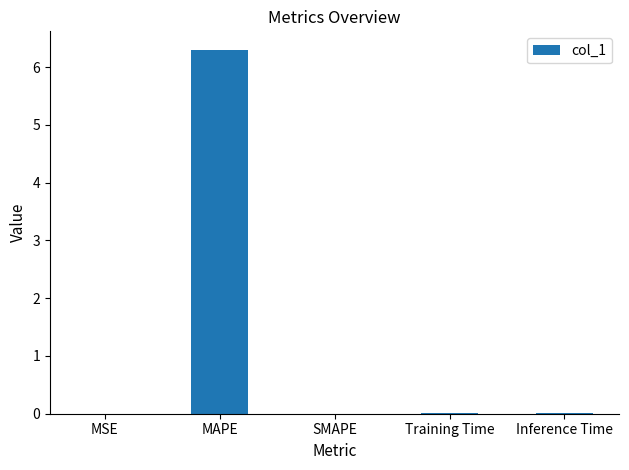

The value at Training Time is 0.0. True or false?

True